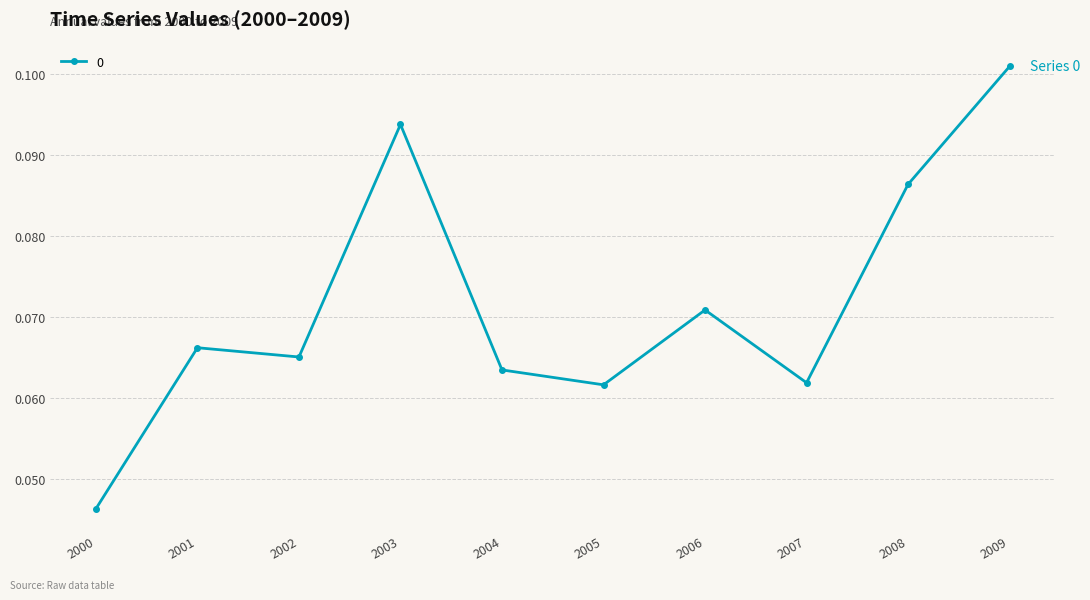

What is the sum of all values?

0.7